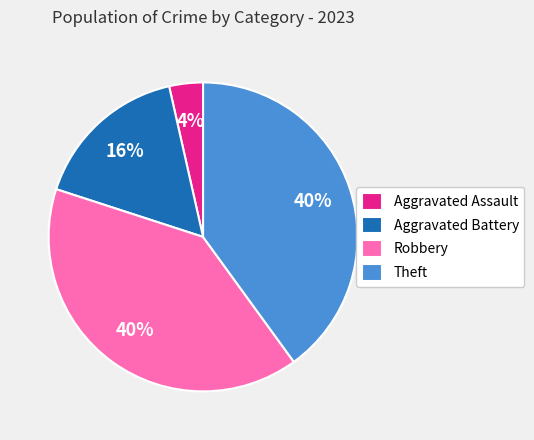

Combined, do Robbery and Aggravated Battery account for over 50%?

Yes